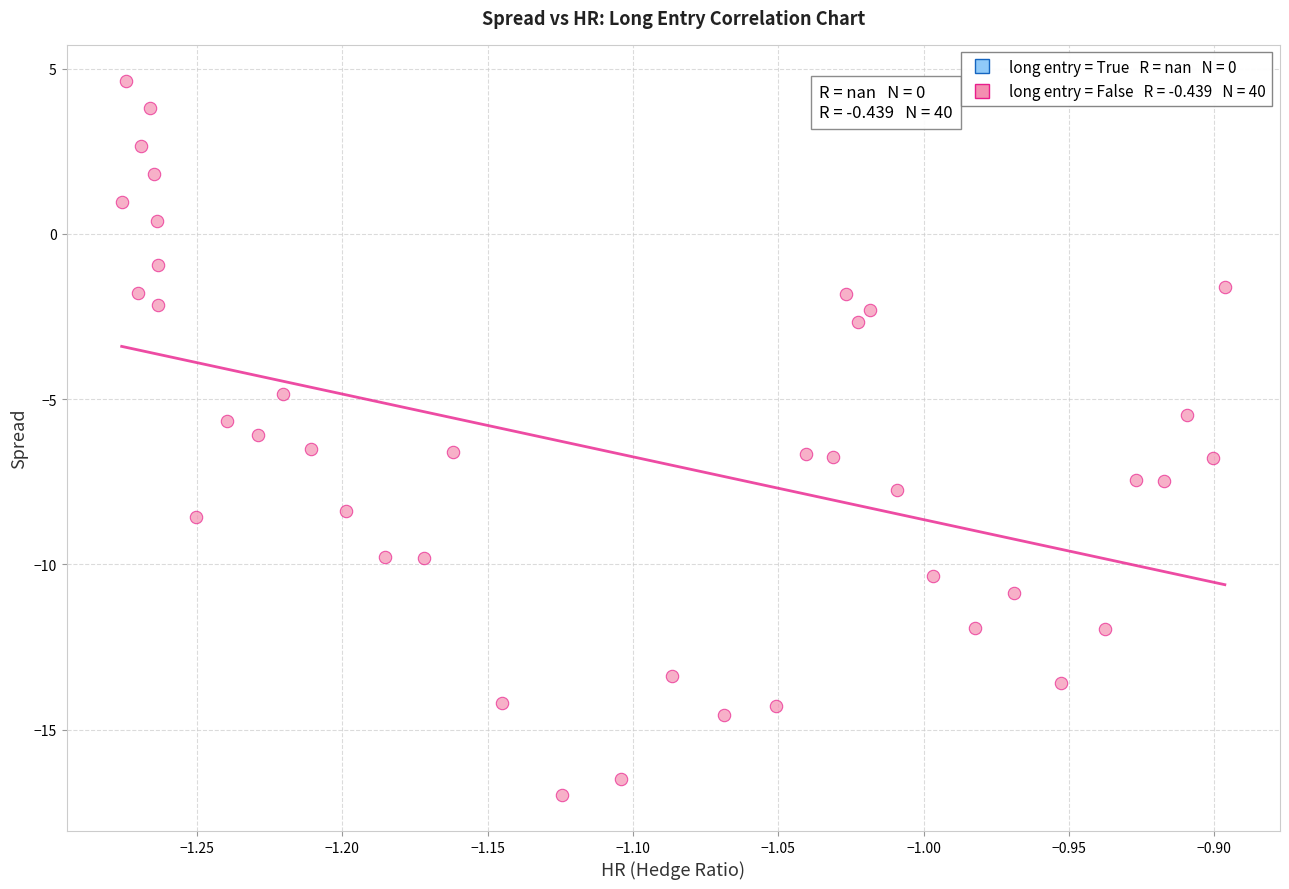

What is the range of X values (max minus min)?

0.4